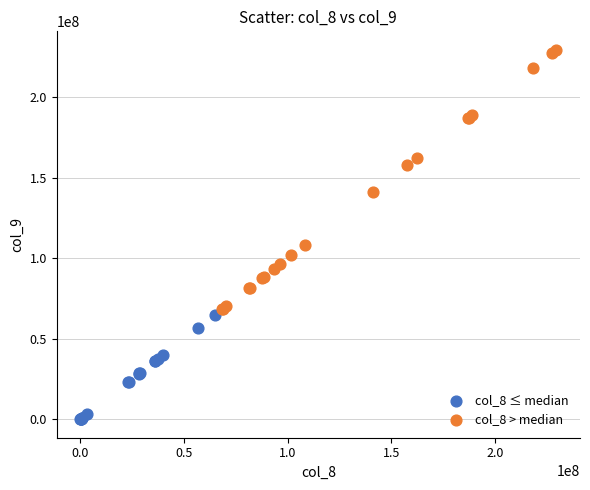

Which series reaches the minimum Y coordinate?

col_8 ≤ median